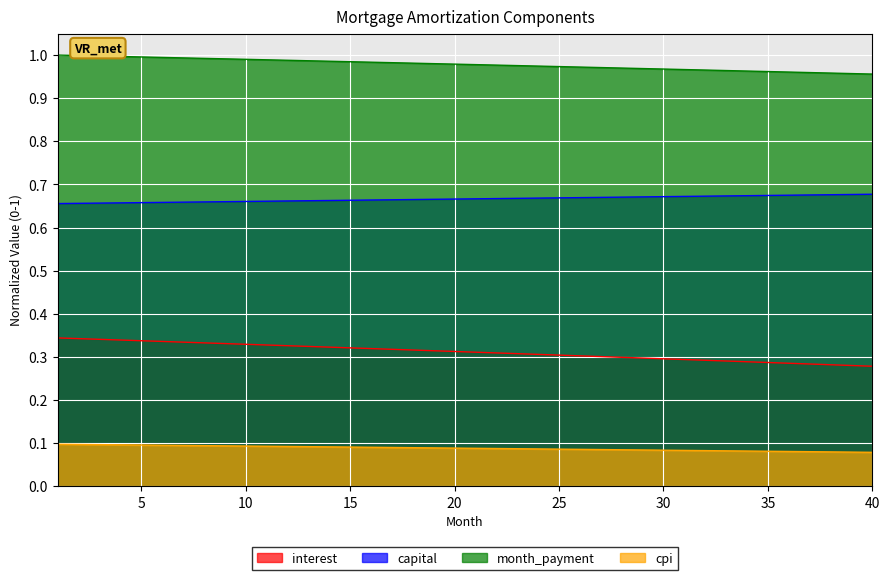

What is the highest value of the month_payment series?

1.0